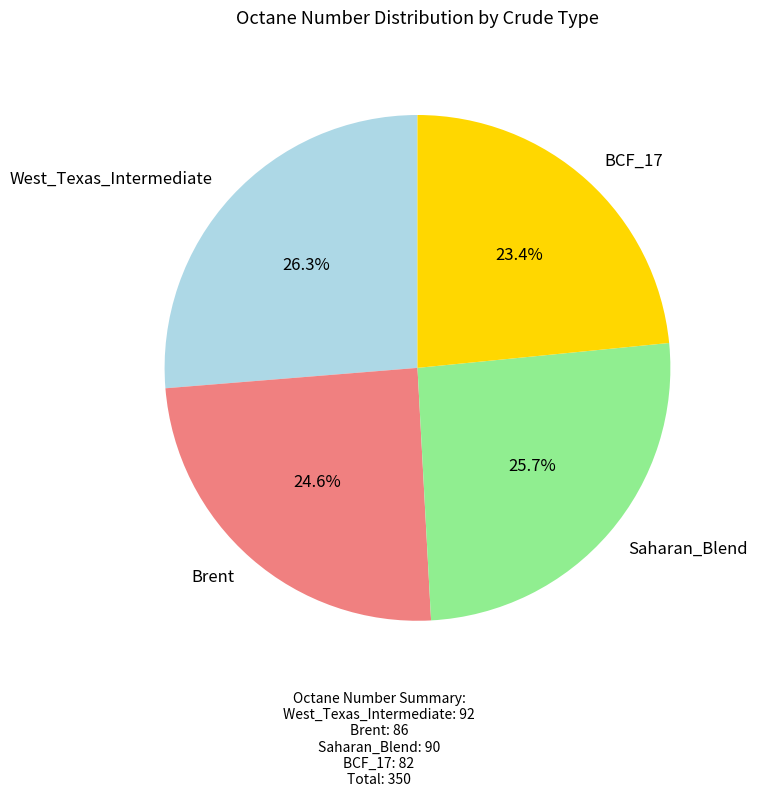

What percentage do Brent and Saharan_Blend together represent?

50.3%